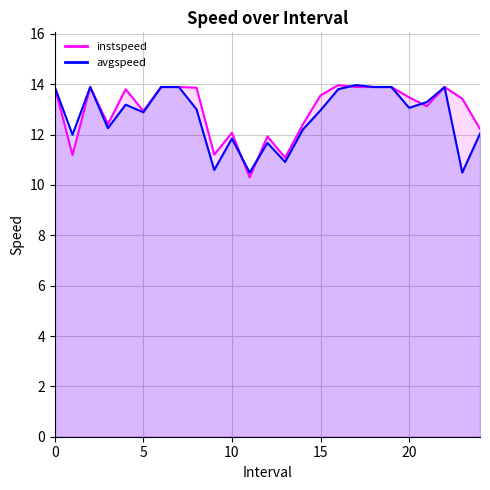

Reading left to right, extract all data points from this chart.

instspeed: 0=13.9	1.0=11.2	2=13.9	3.0=12.4	4.0=13.8	5.0=12.9	6=13.9	7=13.9	8.0=13.9	9.0=11.2	10.0=12.1	11.0=10.3	12.0=11.9	13.0=11.1	14.0=12.4	15.0=13.6	16.0=14.0	17.0=13.9	18=13.9	19=13.9	20.0=13.5	21.0=13.1	22=13.9	23.0=13.4	24.0=12.2
avgspeed: 0=13.9	1.0=12.0	2=13.9	3.0=12.3	4.0=13.2	5.0=12.9	6=13.9	7=13.9	8.0=13.0	9.0=10.6	10.0=11.8	11.0=10.5	12.0=11.7	13.0=10.9	14.0=12.2	15.0=13.0	16.0=13.8	17.0=14.0	18=13.9	19=13.9	20.0=13.1	21.0=13.3	22=13.9	23.0=10.5	24.0=12.0